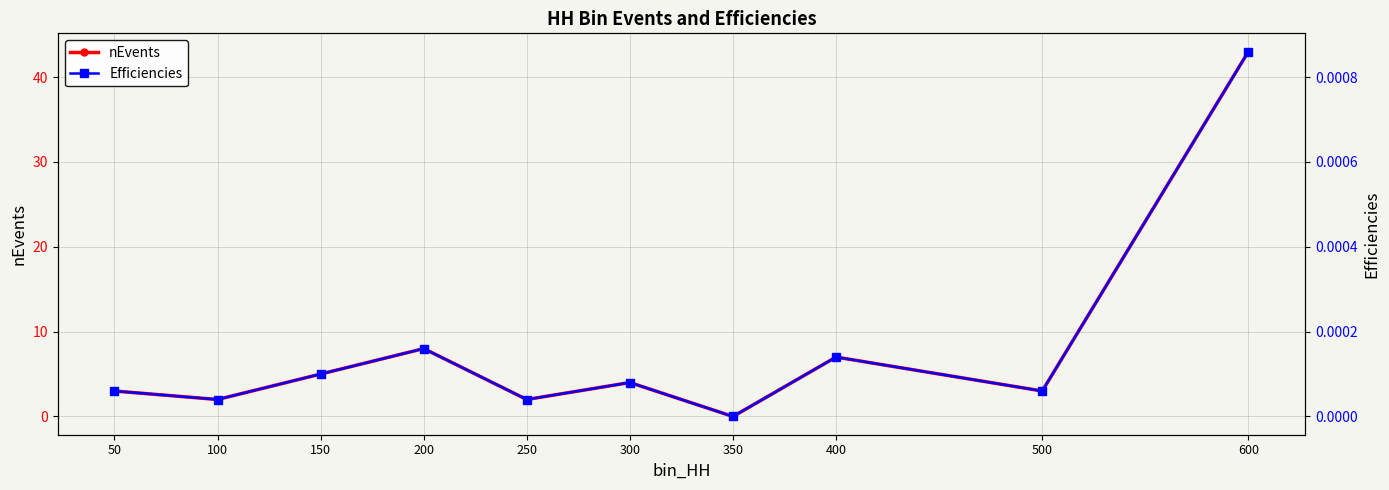

True or false: nEvents and Efficiencies intersect in this chart.

False